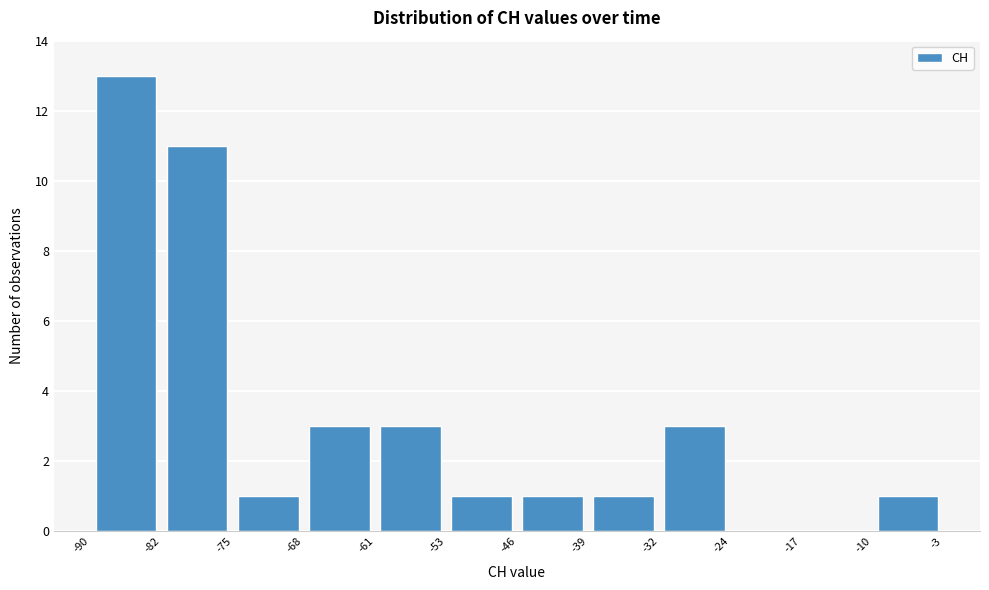

Reading left to right, transcribe this chart: for each bar, give the range it covers on the x-axis and its height. The values are not printed on the chart, so give them approximately, as read against the axis.

-90 to -82: 13
-82 to -75: 11
-75 to -68: 1
-68 to -61: 3
-61 to -53: 3
-53 to -46: 1
-46 to -39: 1
-39 to -32: 1
-32 to -24: 3
-24 to -17: 0
-17 to -10: 0
-10 to -3: 1